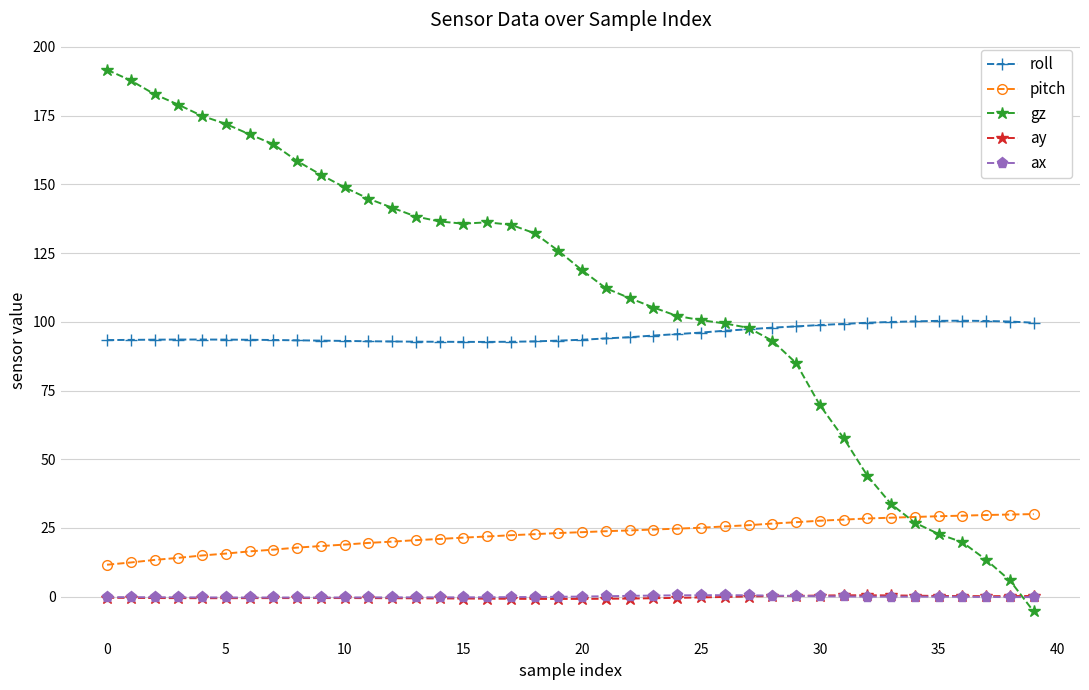

True or false: ay and roll cross at least once.

False